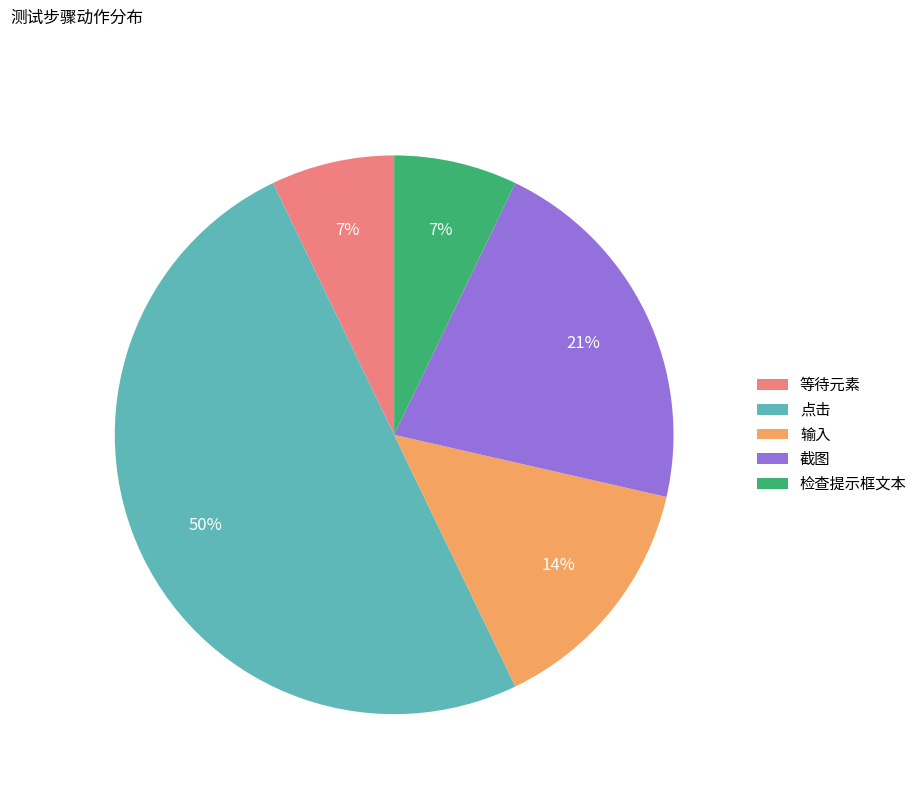

Which has a higher value, 输入 or 等待元素?

输入